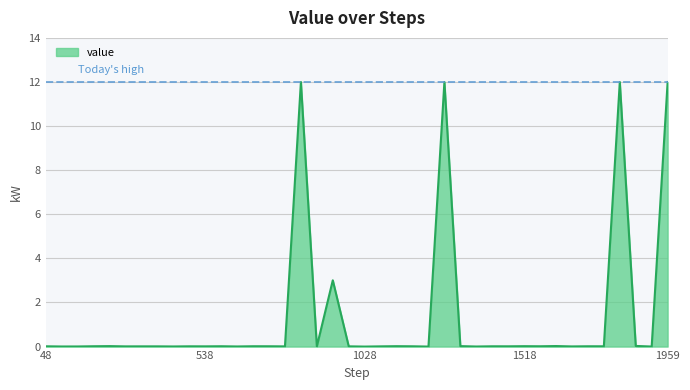

What is the greatest value displayed?

12.0